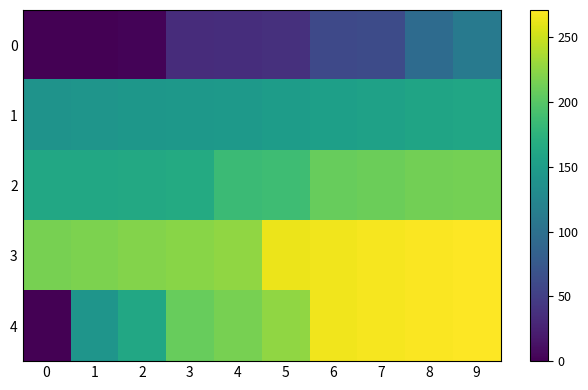

Which series has the widest spread of values?

4